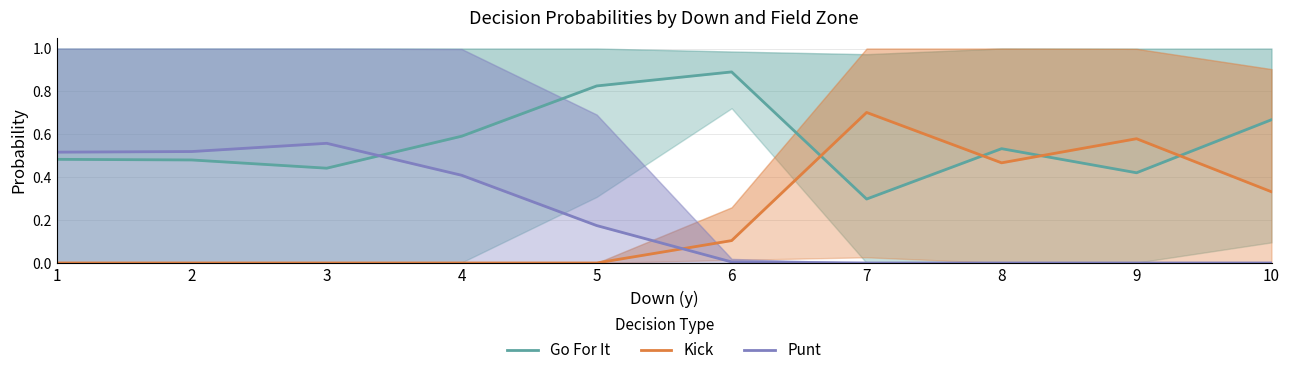

At which category is the sum across all series the highest?

1